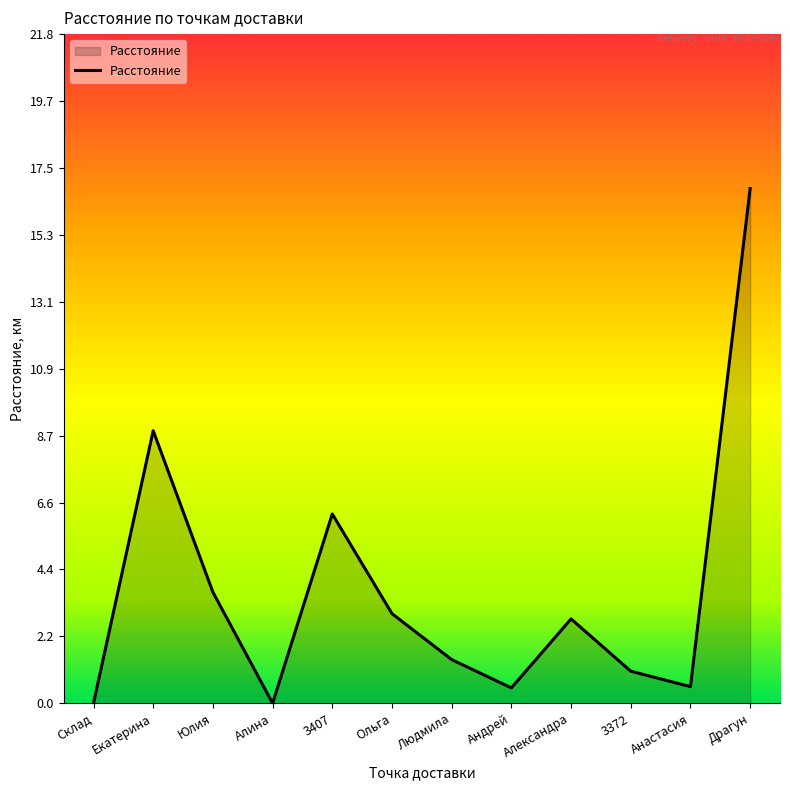

Reading left to right, transcribe all the data shown in this chart.

0.0	8.9	3.6	0.0	6.2	2.9	1.4	0.5	2.8	1.0	0.5	16.8